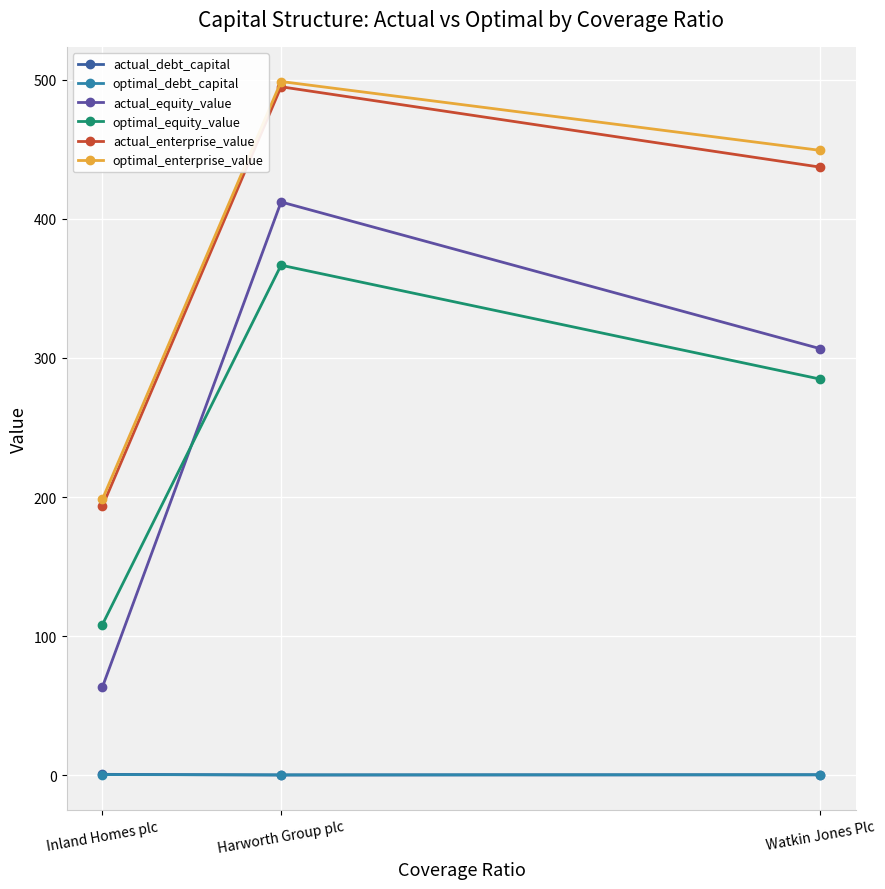

Is the value of actual_debt_capital at Harworth Group plc greater than the value of actual_equity_value at Inland Homes plc?

No